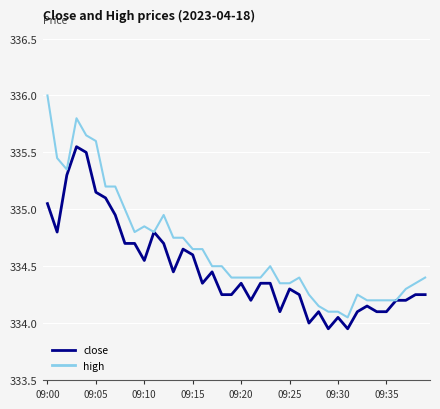

List the series in order of their peak value, highest first.

high, close